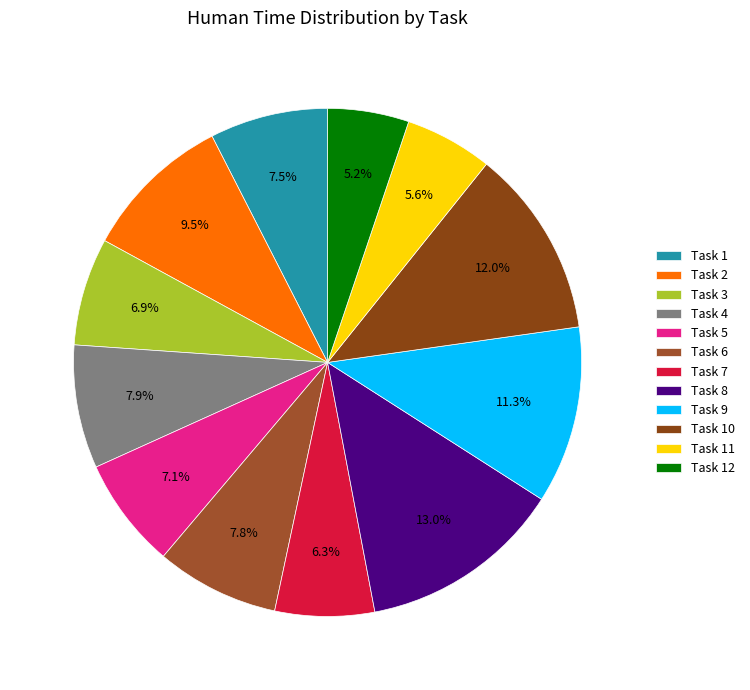

Do Task 3 and Task 1 together represent more than half of the pie?

No